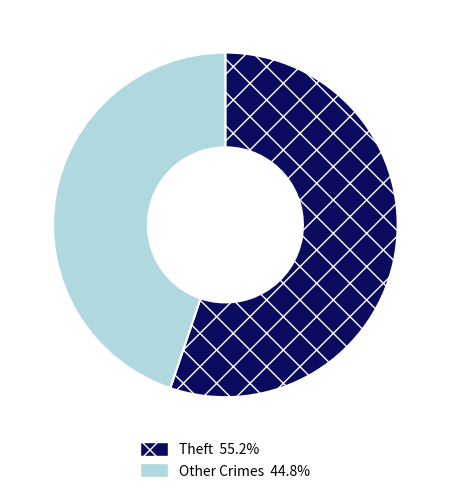

How many segments does this pie chart have?

2